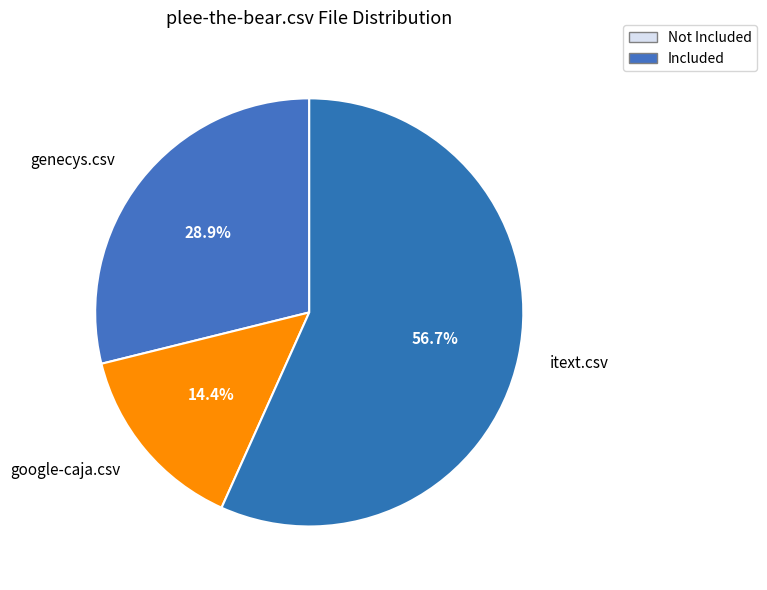

How many slices are in this pie chart?

3